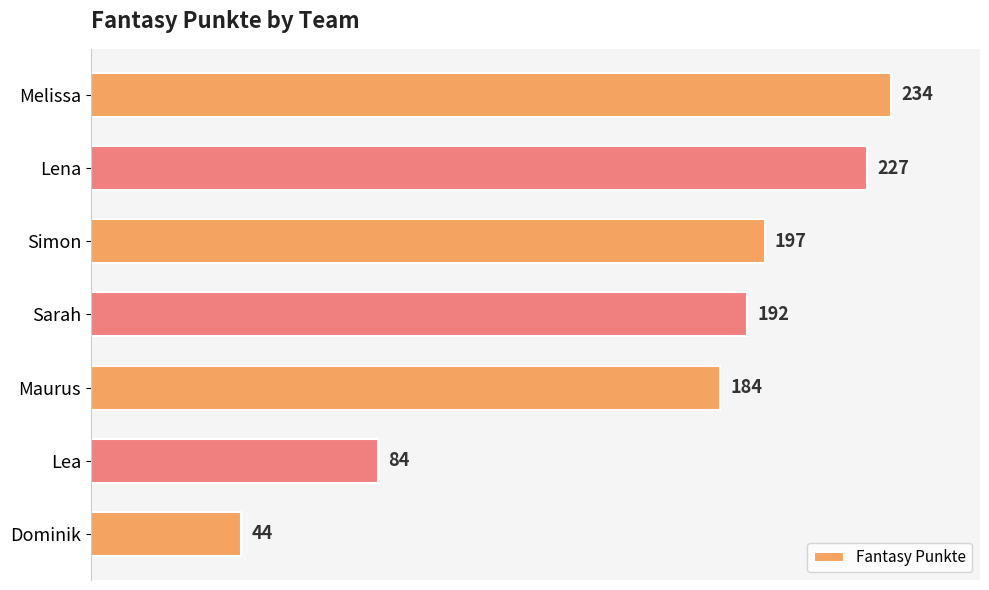

Where is the data nearest to the value 139?

Maurus